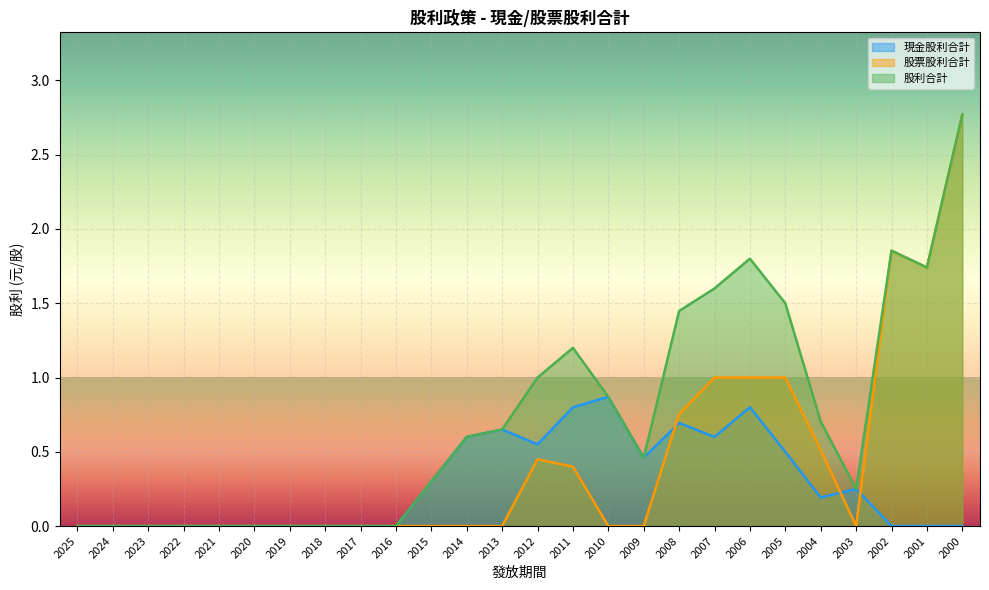

Which category has the lowest value in the 現金股利合計 series?

2025